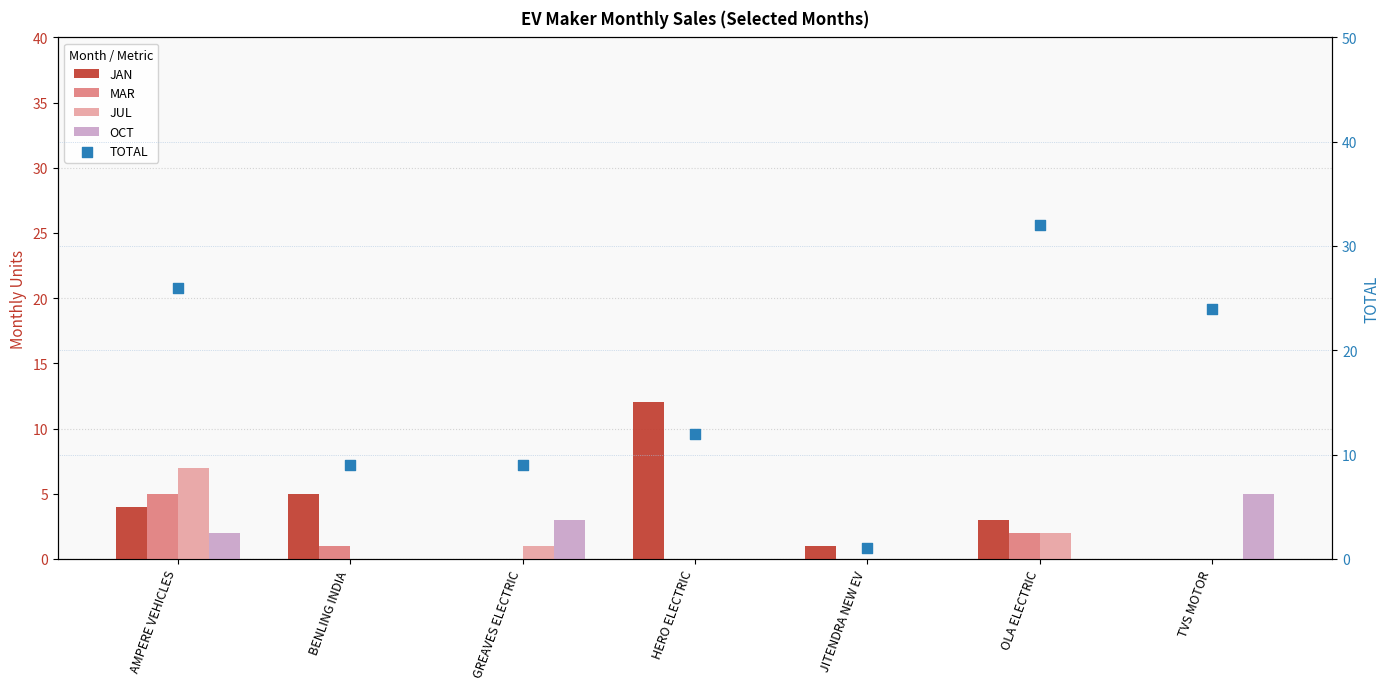

Which series has the largest total across all categories?

TOTAL